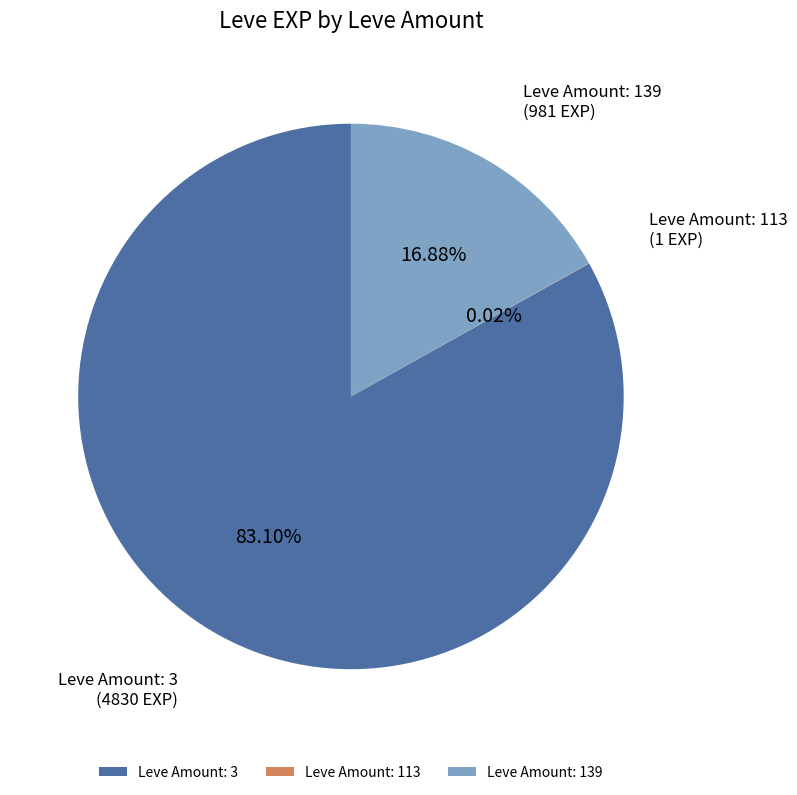

Which category accounts for the majority?

Leve Amount: 3